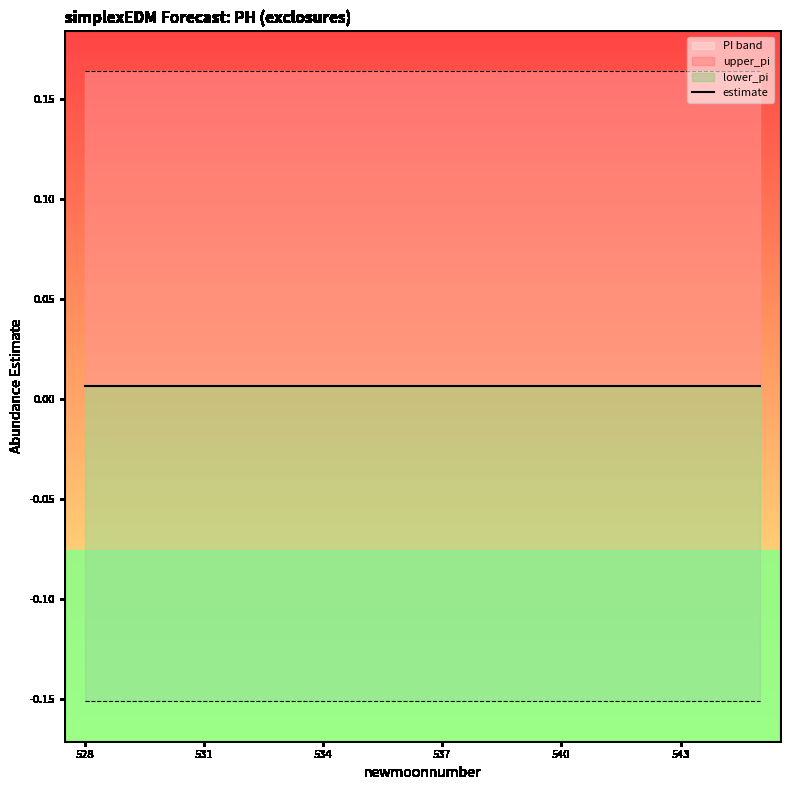

Reading left to right, what are all the values shown in this chart?

estimate: 0.0	0.0	0.0	0.0	0.0	0.0	0.0	0.0	0.0	0.0	0.0	0.0	0.0	0.0	0.0	0.0	0.0	0.0
upper_pi: 0.2	0.2	0.2	0.2	0.2	0.2	0.2	0.2	0.2	0.2	0.2	0.2	0.2	0.2	0.2	0.2	0.2	0.2
lower_pi: -0.2	-0.2	-0.2	-0.2	-0.2	-0.2	-0.2	-0.2	-0.2	-0.2	-0.2	-0.2	-0.2	-0.2	-0.2	-0.2	-0.2	-0.2